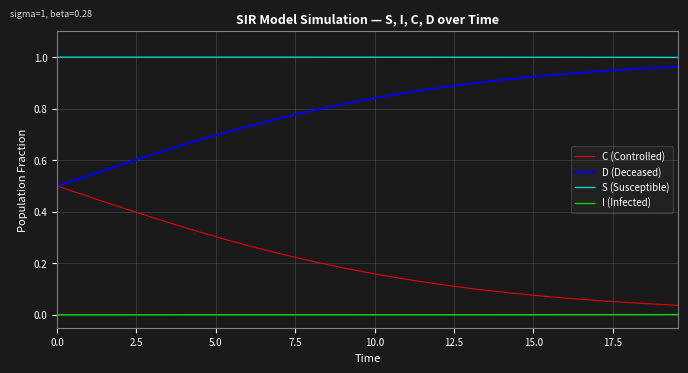

What are all the series names shown in the legend?

C (Controlled), D (Deceased), S (Susceptible), I (Infected)